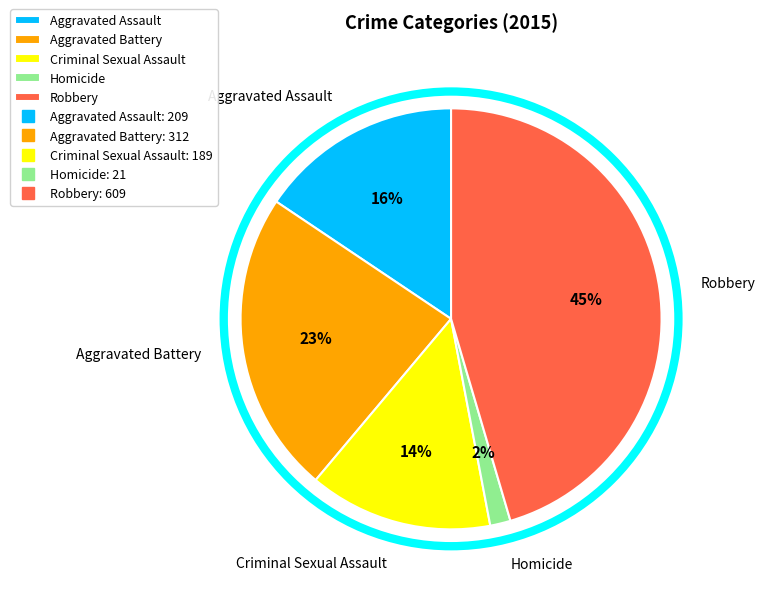

What is the largest slice in the pie chart?

Robbery